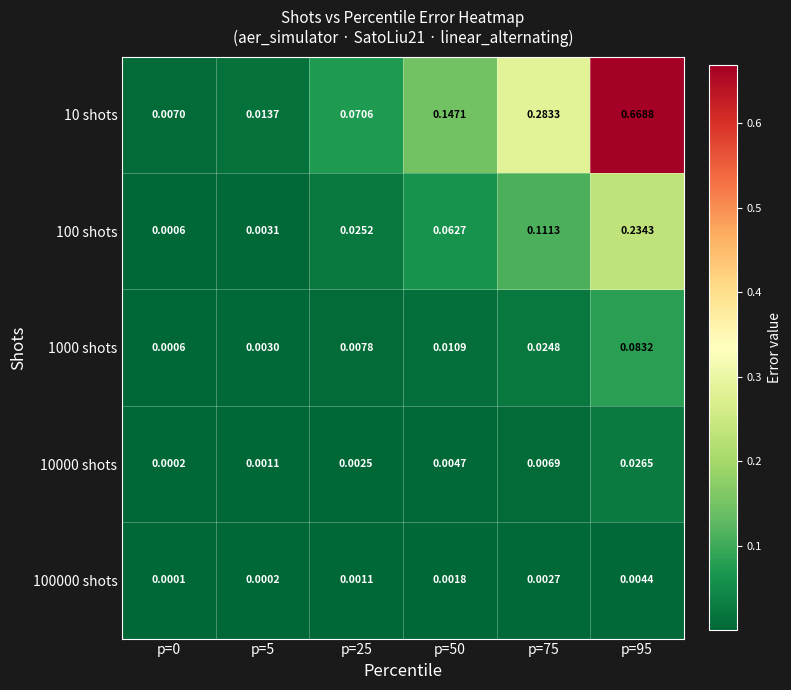

Is the value of 10 shots at p=25 greater than the value of 100000 shots at p=25?

Yes